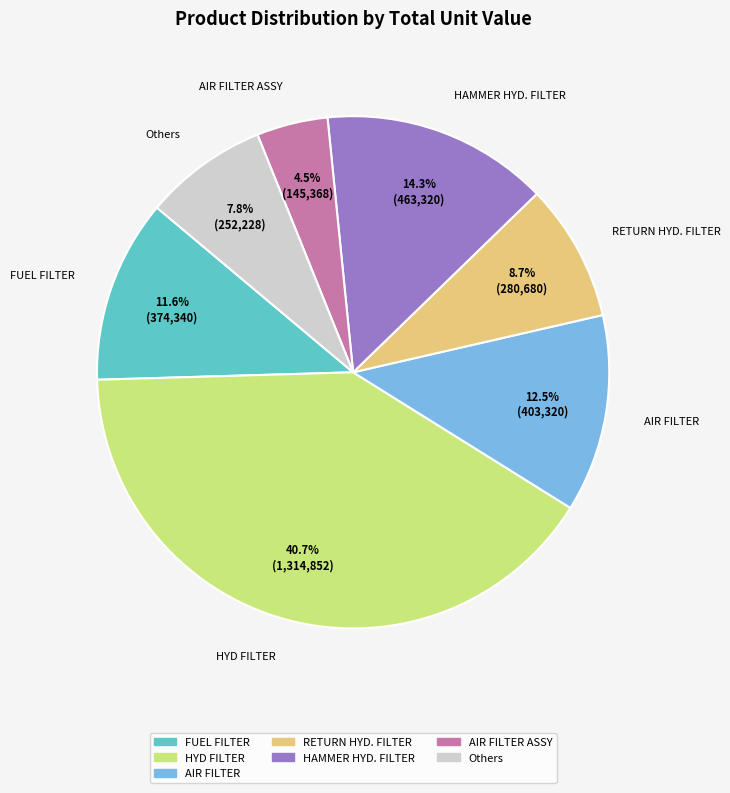

To the nearest percent, what is the average slice percentage?

14%